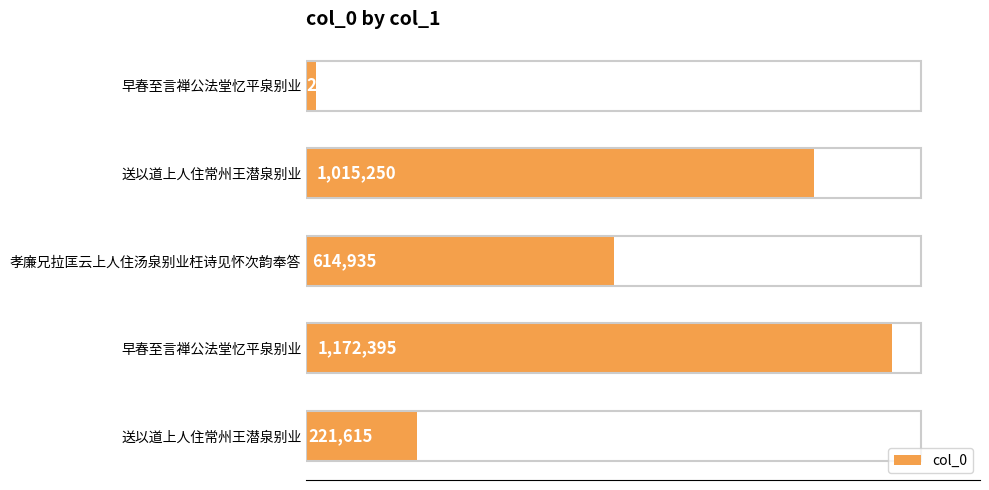

Does the chart contain any negative values?

No